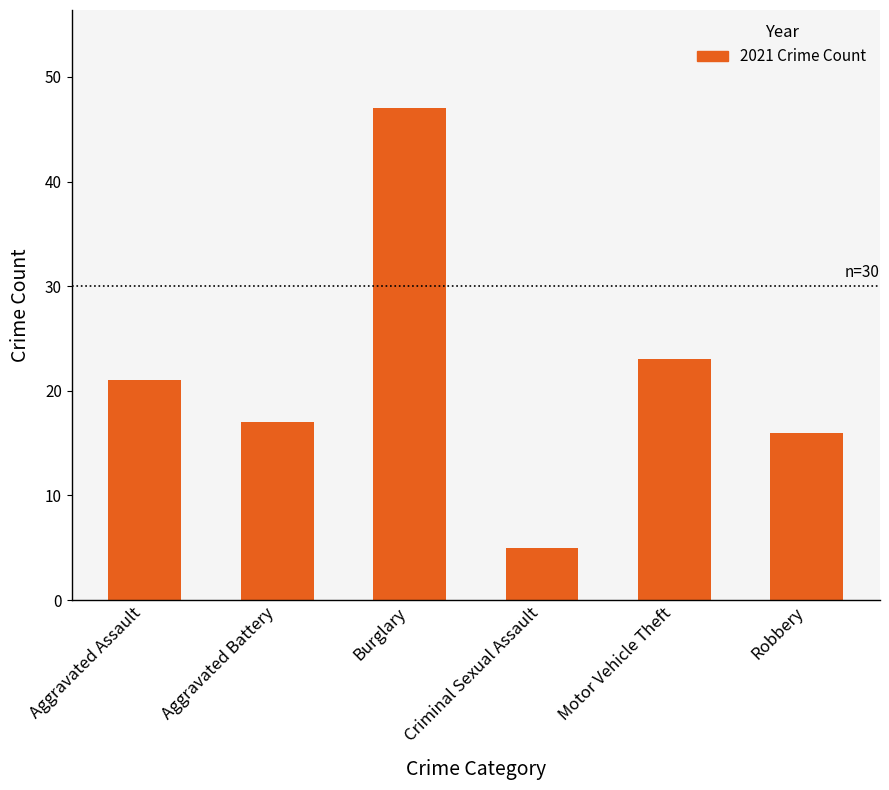

The chart shows a value of 5 at Criminal Sexual Assault. True or false?

True